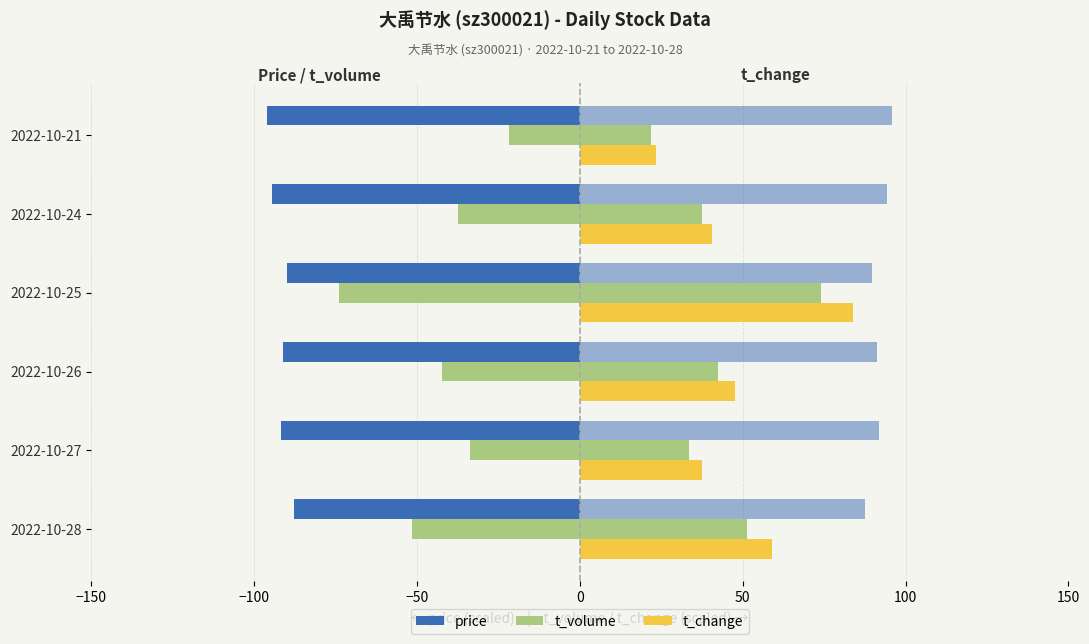

Reading right to left, what are all the values shown in this chart?

price: 96.0	94.4	89.8	91.2	91.8	87.6
t_volume: 43.6	75.0	148.2	84.7	67.3	102.8
t_change: 23.4	40.5	84.0	47.7	37.5	59.1